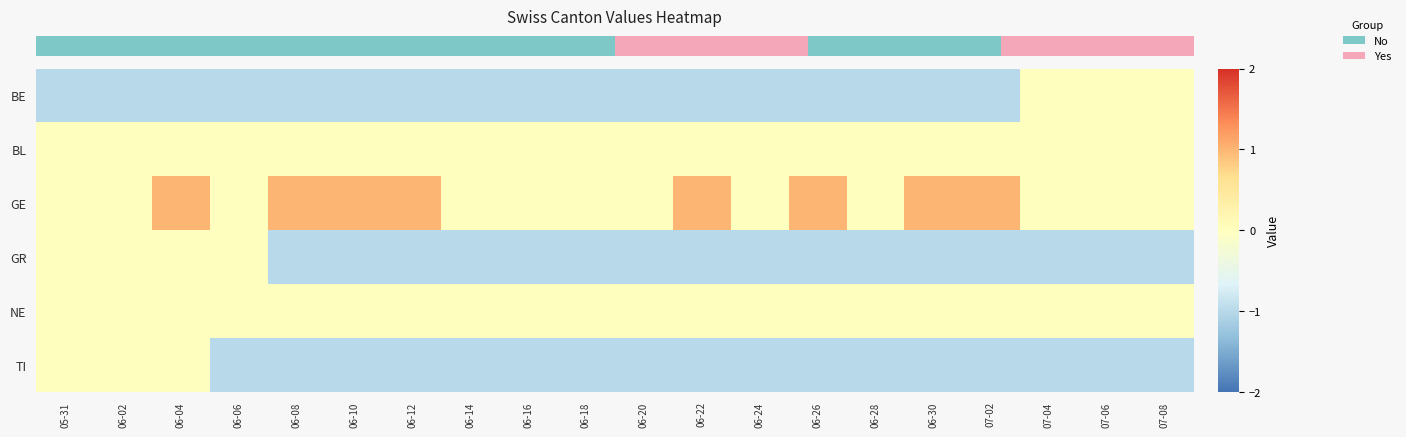

What is the total value across all series at 06-16?

-3